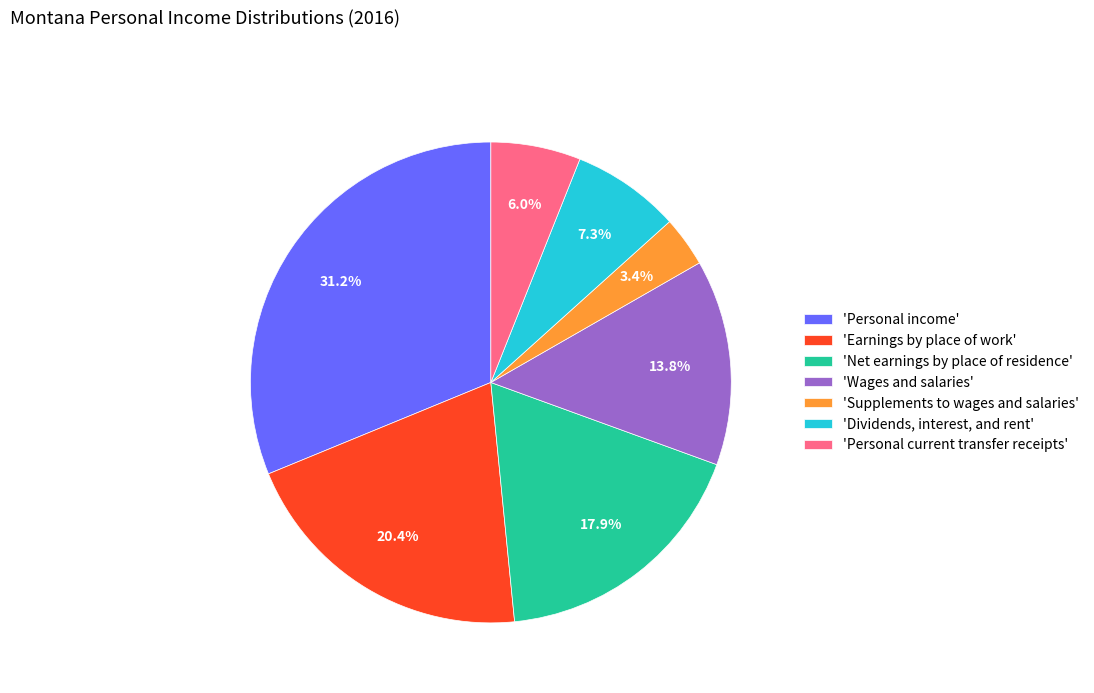

Count the number of slices in the pie.

7